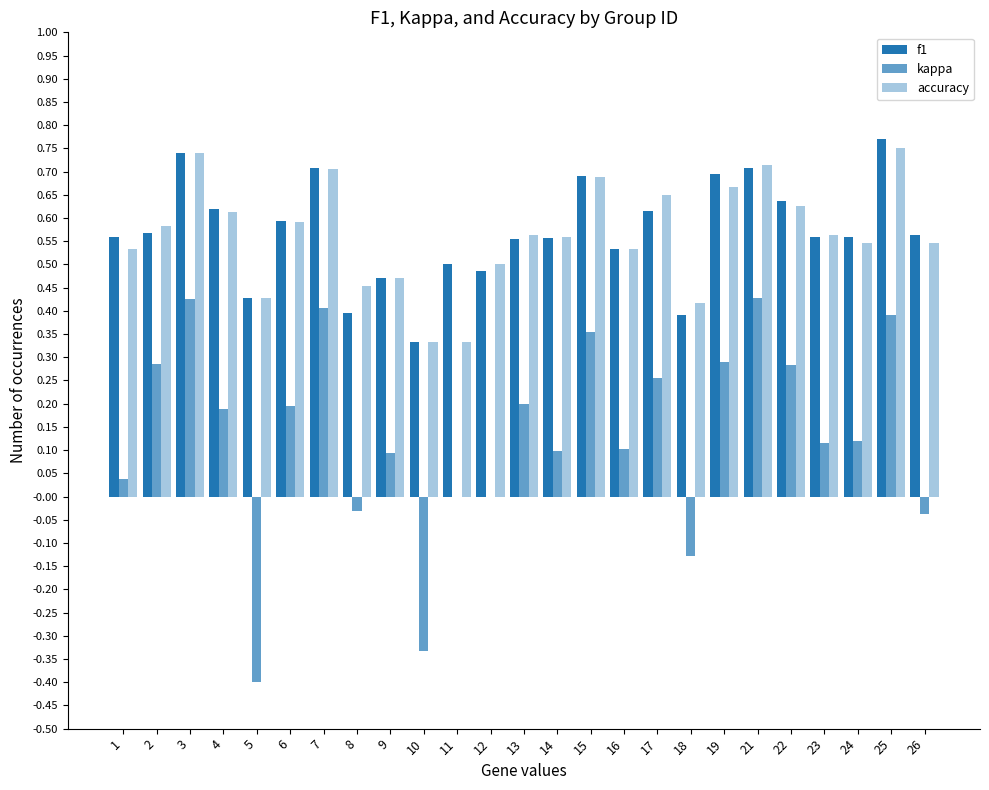

Rank the series at 22 from lowest to highest value.

kappa, accuracy, f1